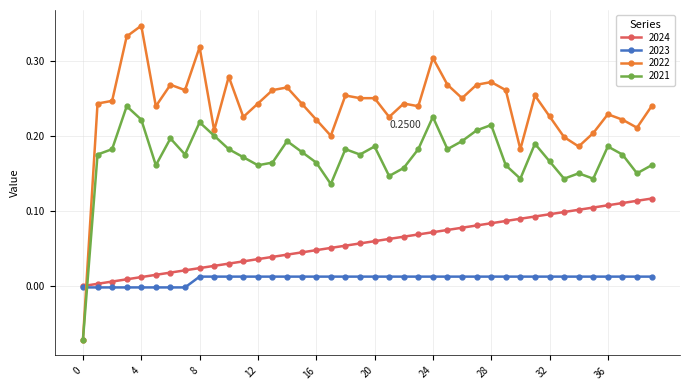

How many values in the 2021 series exceed 0?

39